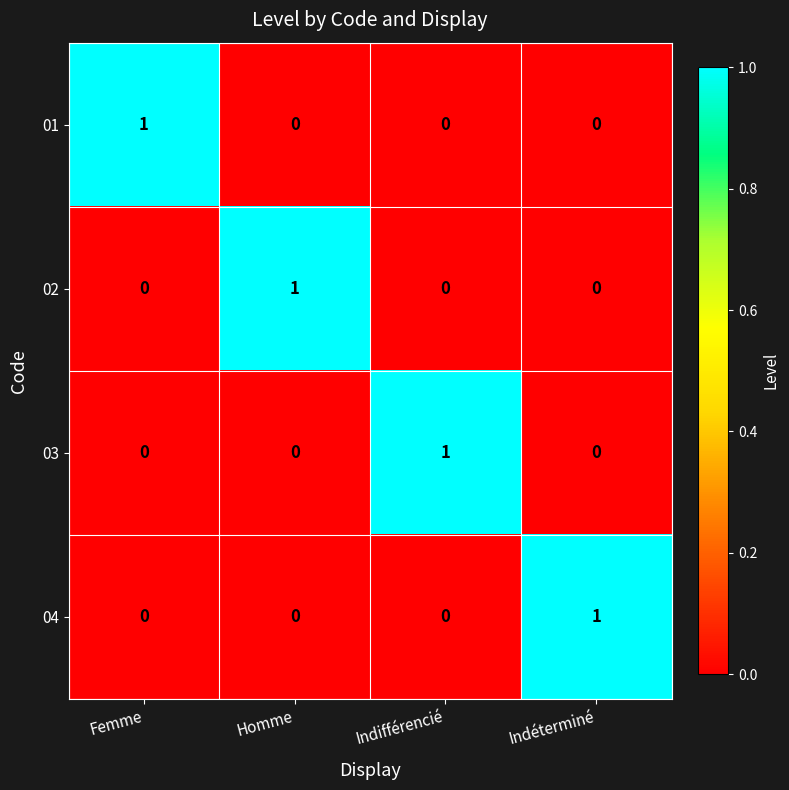

Reading right to left, what are all the values shown in this chart?

01: Indéterminé=0	Indifférencié=0	Homme=0	Femme=1
02: Indéterminé=0	Indifférencié=0	Homme=1	Femme=0
03: Indéterminé=0	Indifférencié=1	Homme=0	Femme=0
04: Indéterminé=1	Indifférencié=0	Homme=0	Femme=0